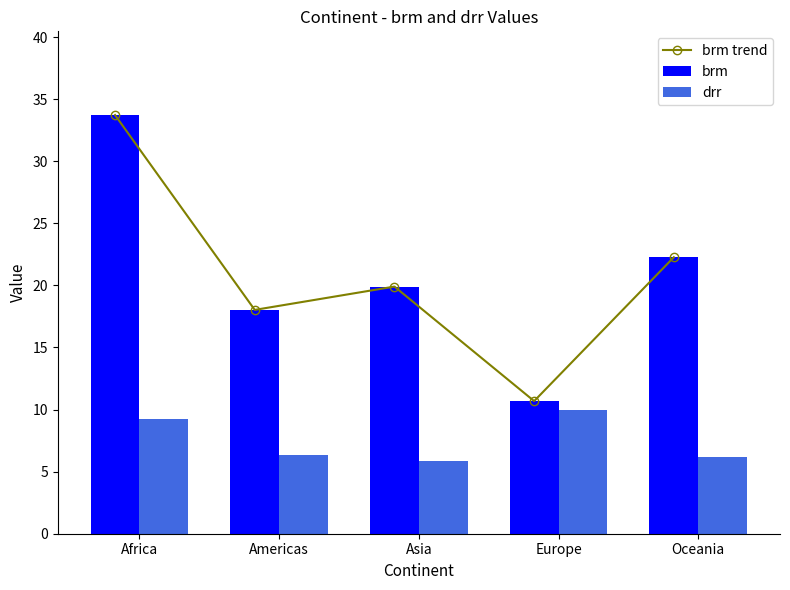

List the series in order of their peak value, lowest first.

drr, brm trend, brm